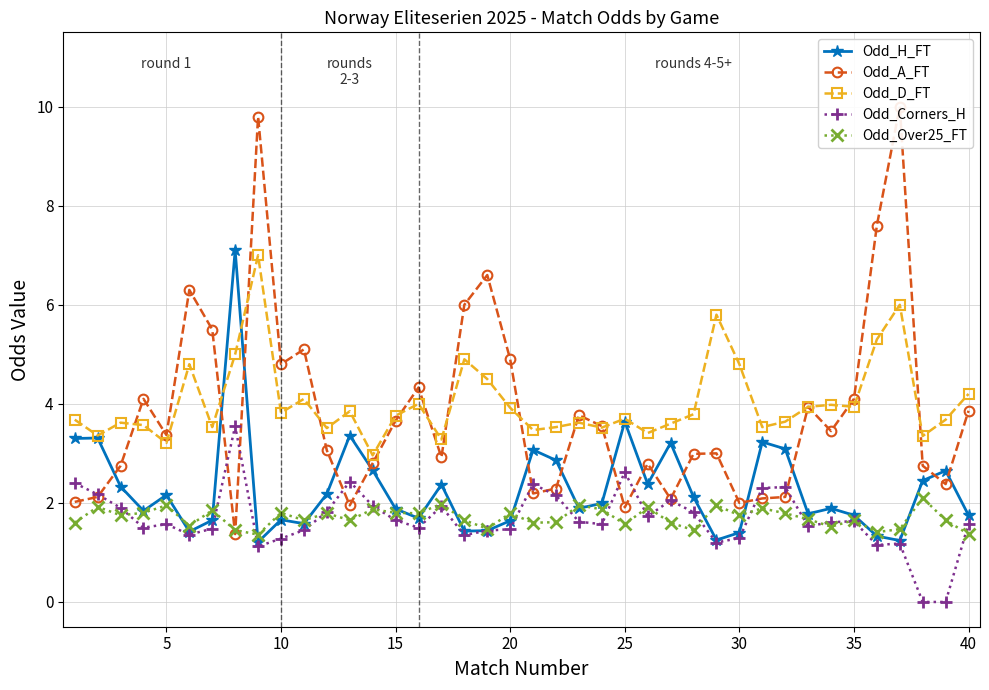

True or false: Odd_Over25_FT and Odd_D_FT cross at least once.

False